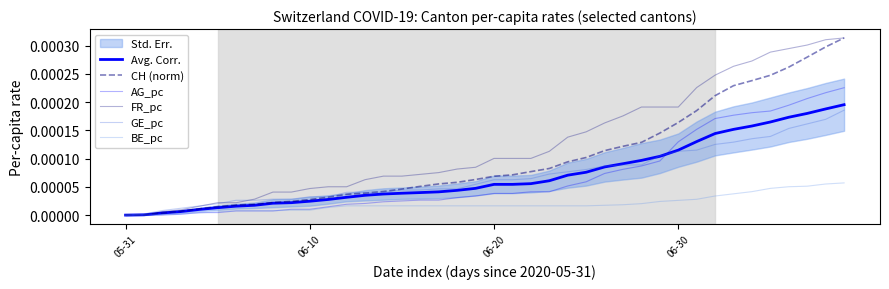

How many lines are shown in the chart?

6